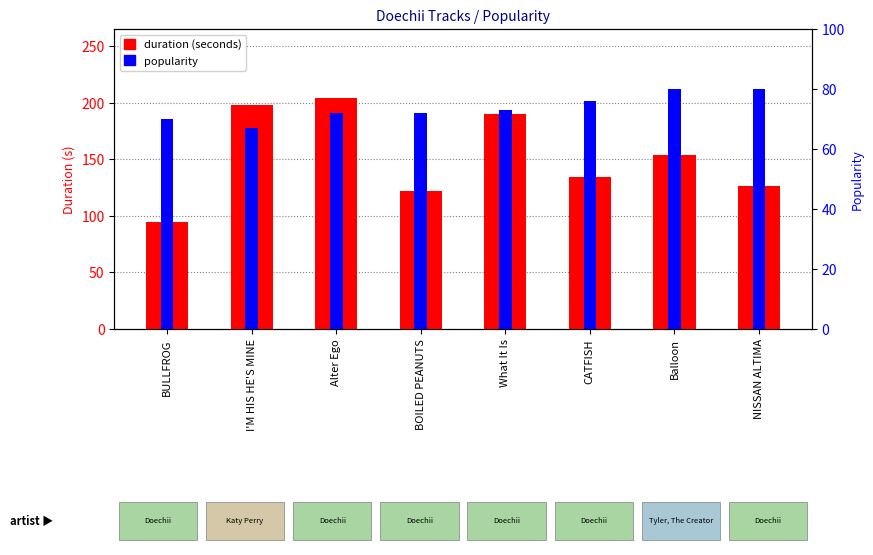

What is the minimum value for popularity?

67.0